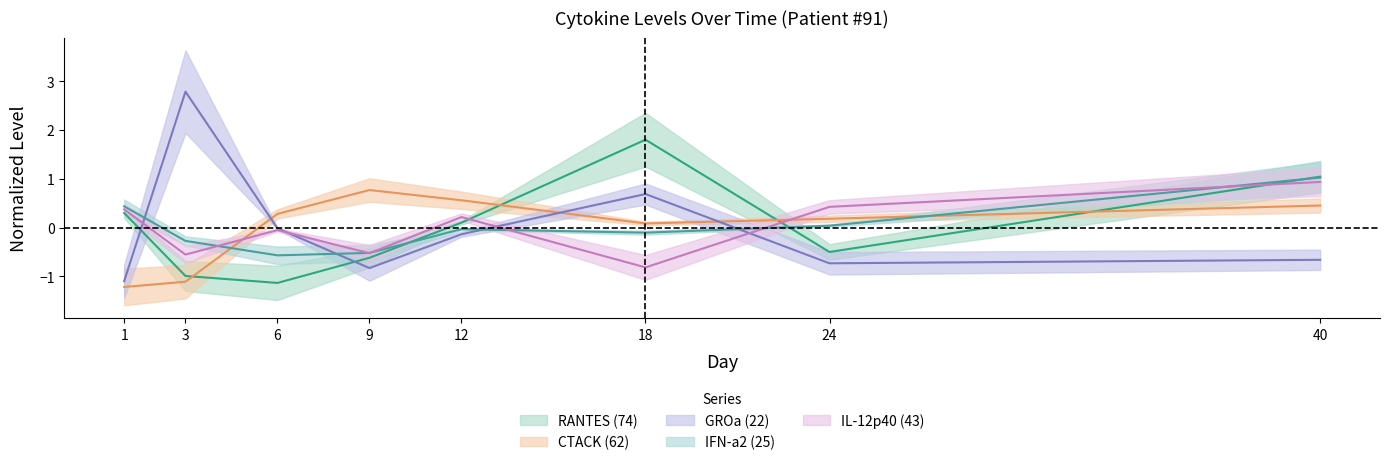

Does the chart display data point markers on the line(s)?

No